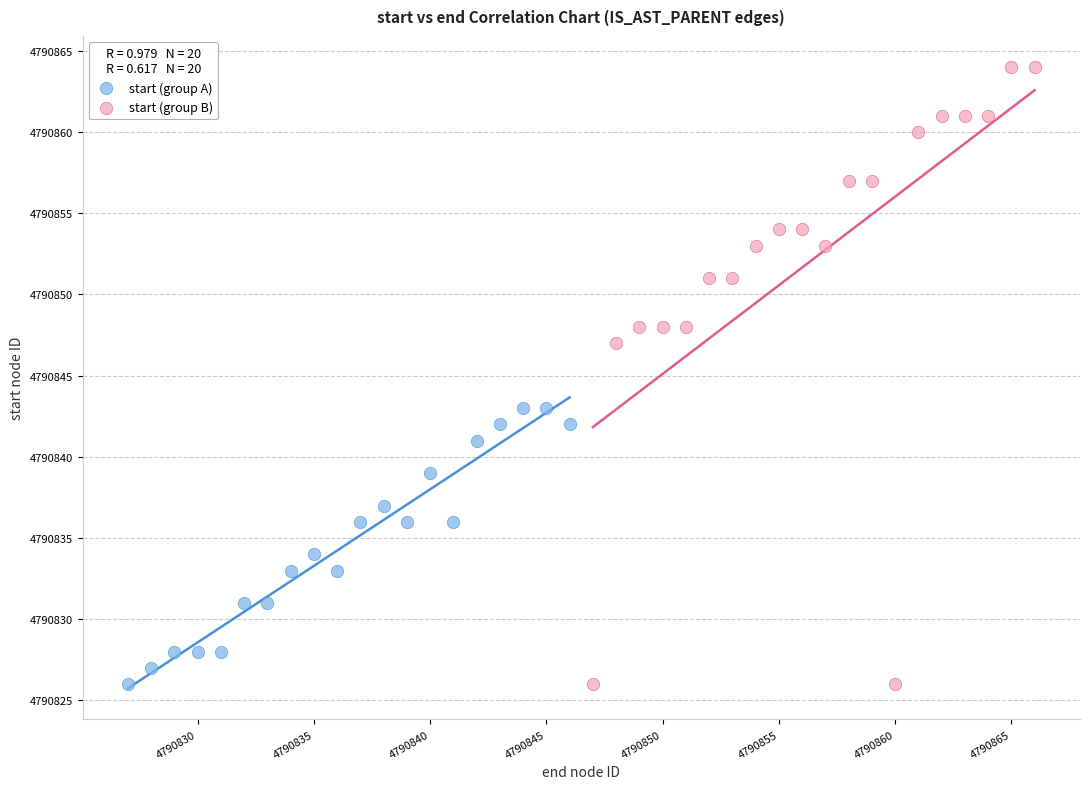

Which series contains the highest Y value?

start (group B)